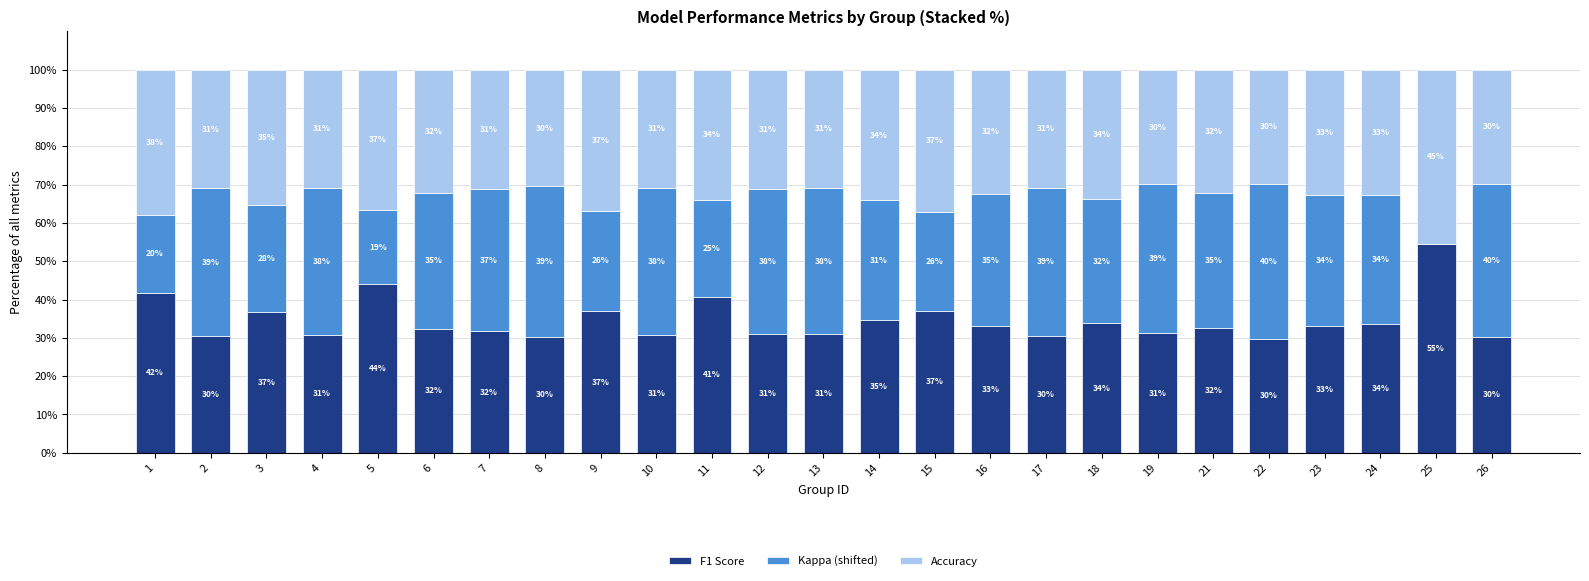

Does the chart contain stacked bars?

Yes